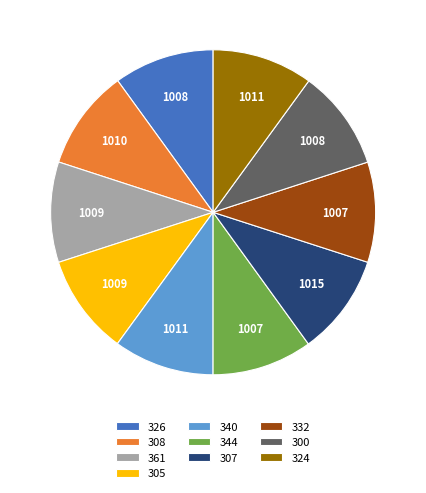

What is the ratio of the value at 332 to the value at 300?

1.0